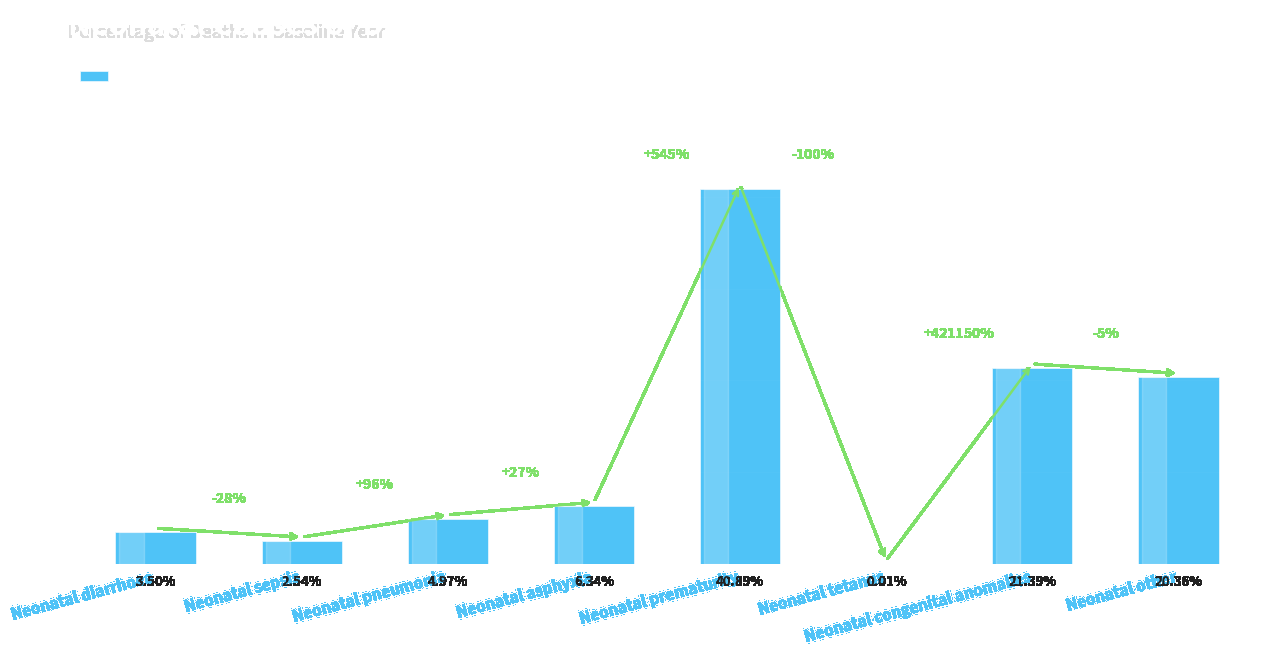

Reading left to right, extract all data points from this chart.

Neonatal diarrhoea=0.0	Neonatal sepsis=0.0	Neonatal pneumonia=0.0	Neonatal asphyxia=0.1	Neonatal prematurity=0.4	Neonatal tetanus=0.0	Neonatal congenital anomalies=0.2	Neonatal other=0.2